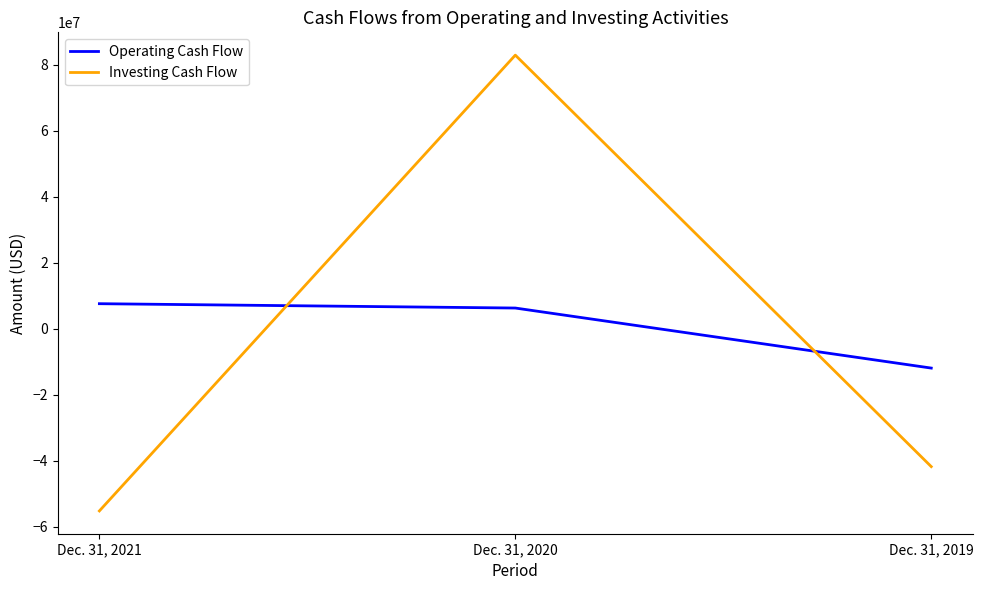

The Operating Cash Flow series shows 7596000 at Dec. 31, 2021. True or false?

True